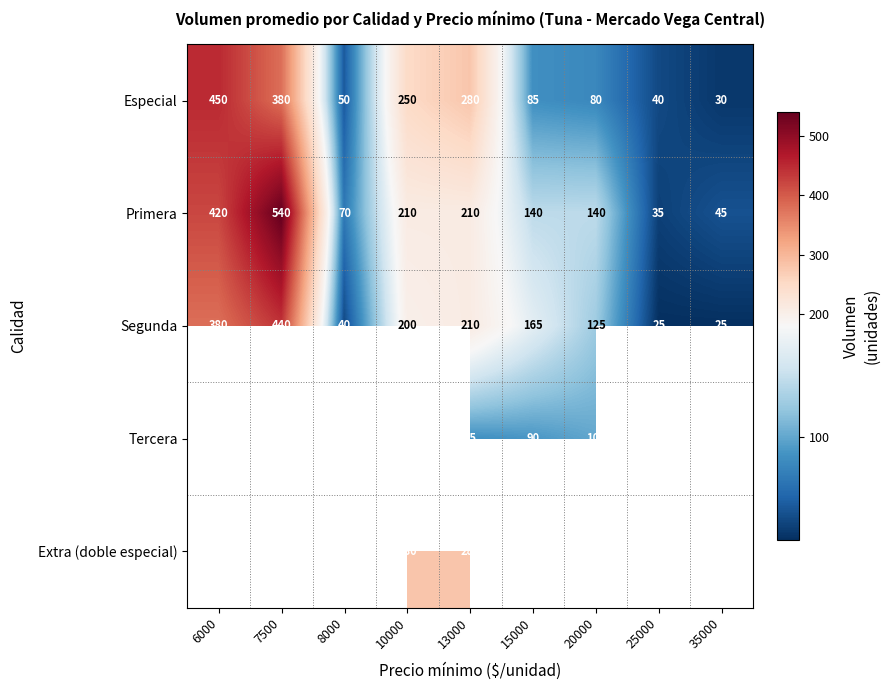

What is the total value across all series at 13000?

1065